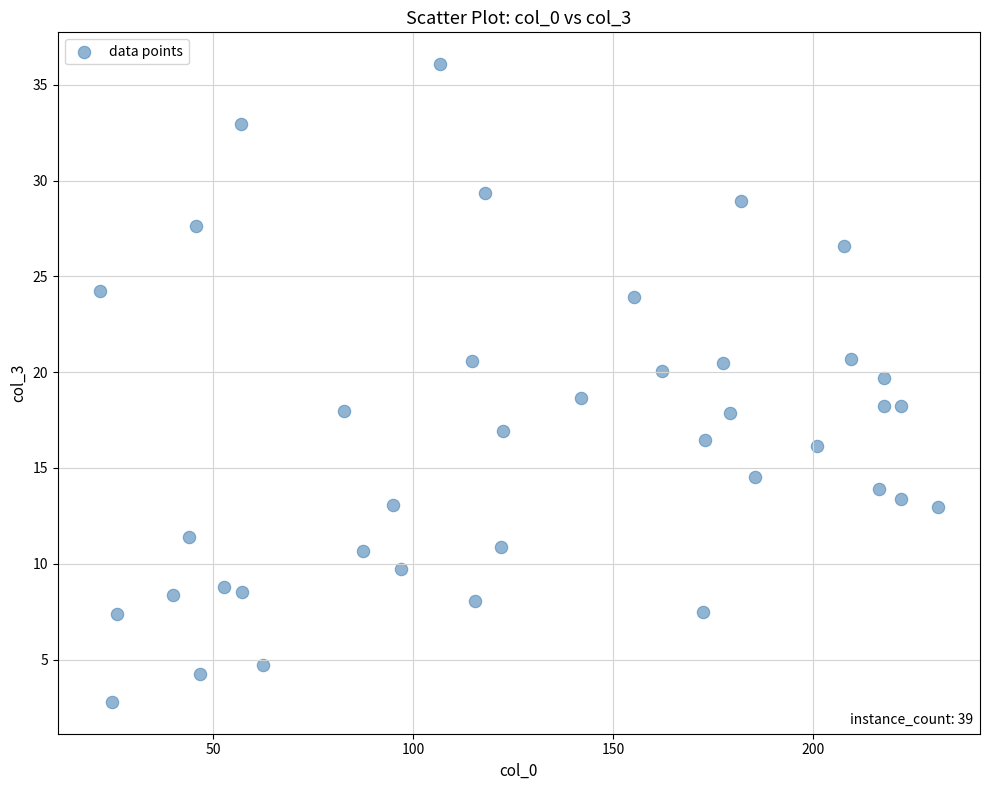

What is the range of Y values (max minus min)?

33.3